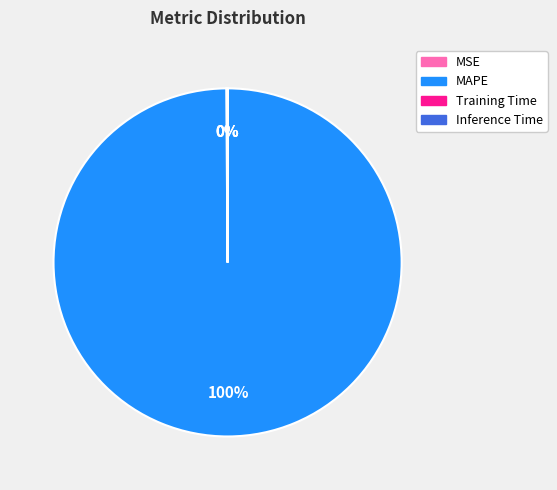

Which category has the biggest portion of the pie?

MAPE